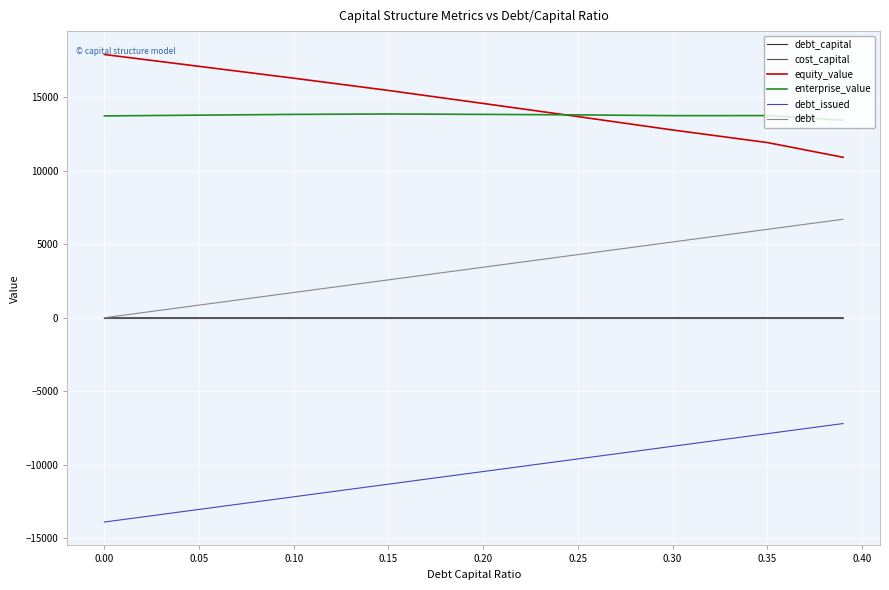

True or false: debt_capital and enterprise_value cross at least once.

False